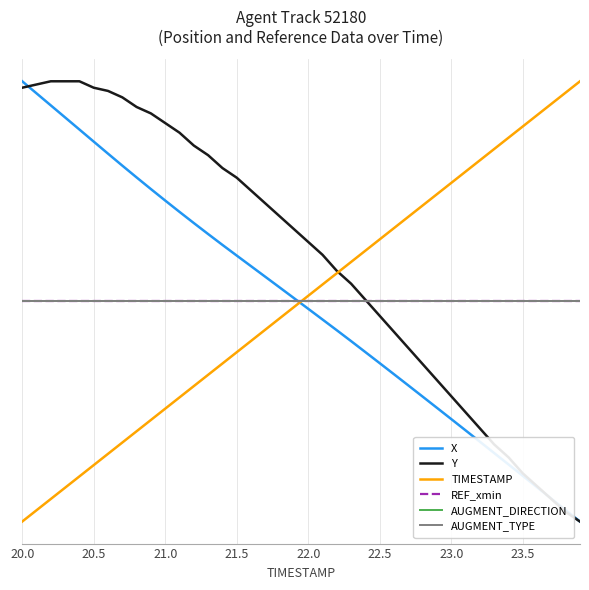

Is this an area chart (filled region under the line)?

No